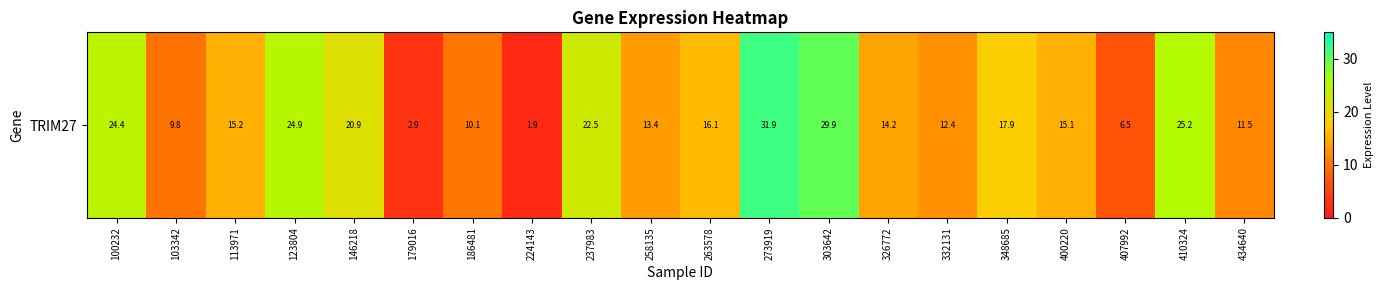

Approximately how many times larger is the value at 273919 compared to 348685?

1.8